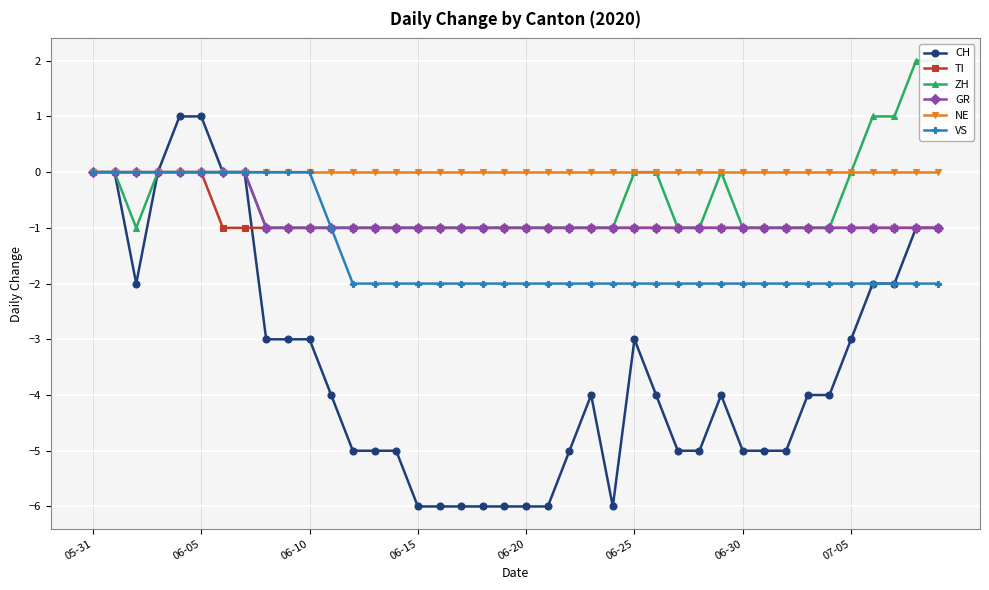

What is the total value across all series at 18?

-11